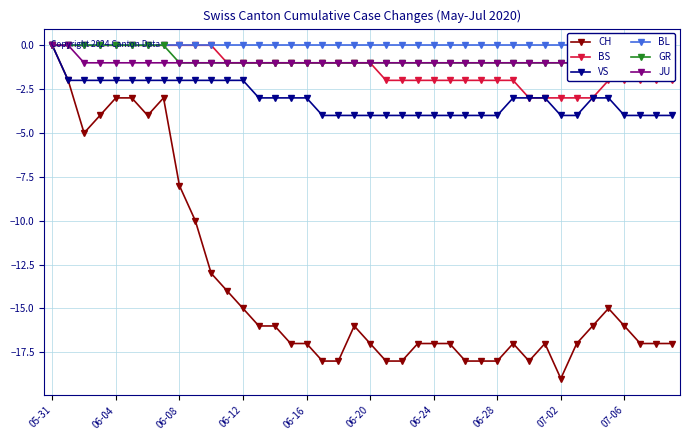

What is the lowest value of the BS series?

-3